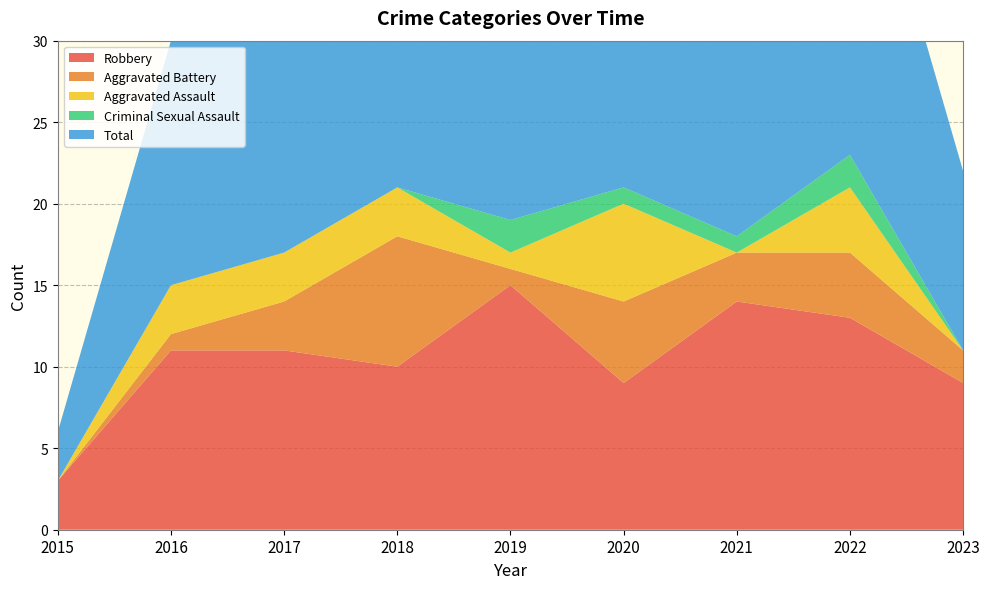

Reading left to right, what are all the values shown in this chart?

Robbery: 2015=3	2016=11	2017=11	2018=10	2019=15	2020=9	2021=14	2022=13	2023=9
Aggravated Battery: 2015=0	2016=1	2017=3	2018=8	2019=1	2020=5	2021=3	2022=4	2023=2
Aggravated Assault: 2015=0	2016=3	2017=3	2018=3	2019=1	2020=6	2021=0	2022=4	2023=0
Criminal Sexual Assault: 2015=0	2016=0	2017=0	2018=0	2019=2	2020=1	2021=1	2022=2	2023=0
Total: 2015=3	2016=15	2017=17	2018=21	2019=20	2020=21	2021=18	2022=23	2023=11